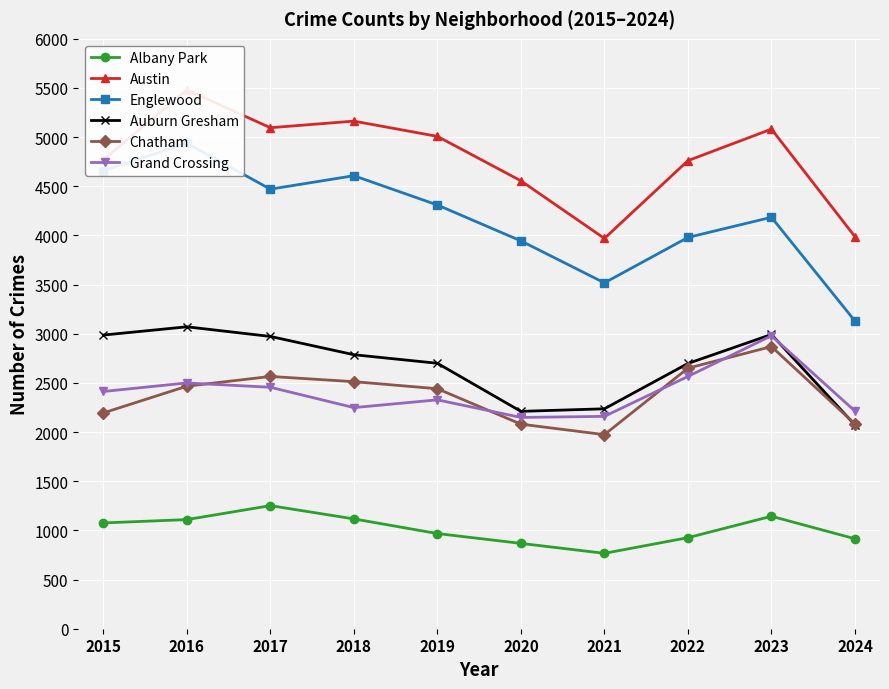

Where is Austin nearest to the value 4725?

2022